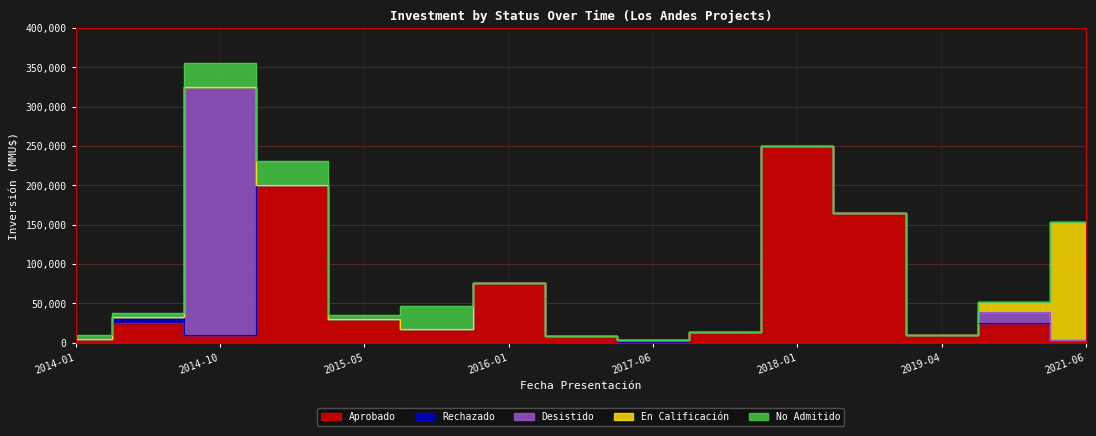

What is the sum of all No Admitido values?

106026